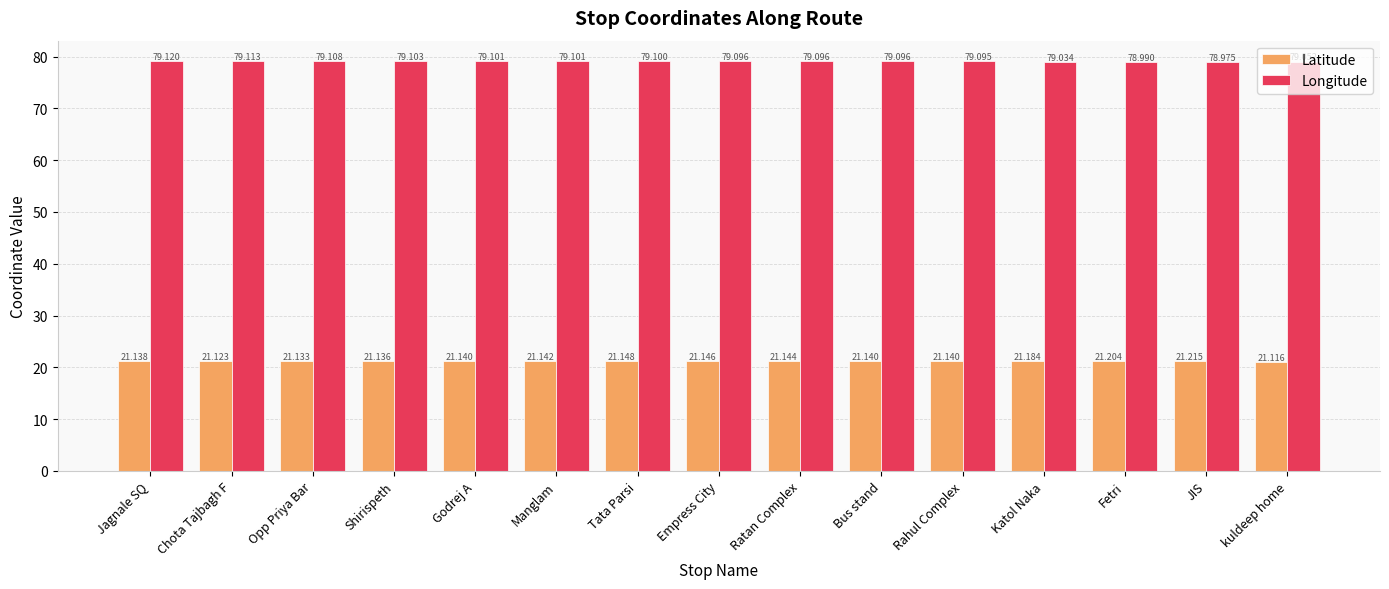

What is the maximum value shown in the chart?

79.1